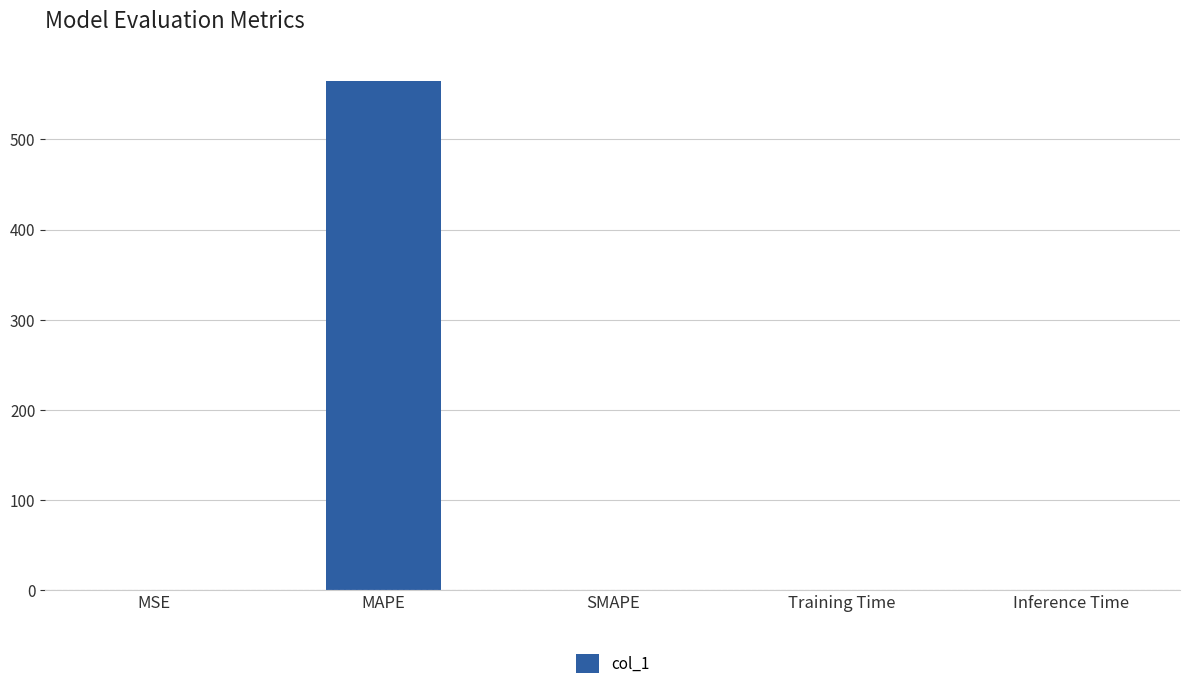

What is the maximum value shown in the chart?

564.7